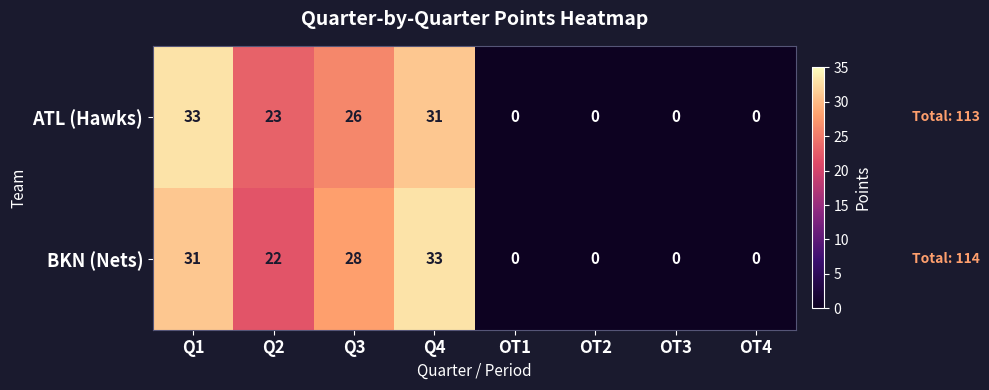

Reading left to right, what are all the values shown in this chart?

ATL (Hawks): Q1=33	Q2=23	Q3=26	Q4=31	OT1=0	OT2=0	OT3=0	OT4=0
BKN (Nets): Q1=31	Q2=22	Q3=28	Q4=33	OT1=0	OT2=0	OT3=0	OT4=0